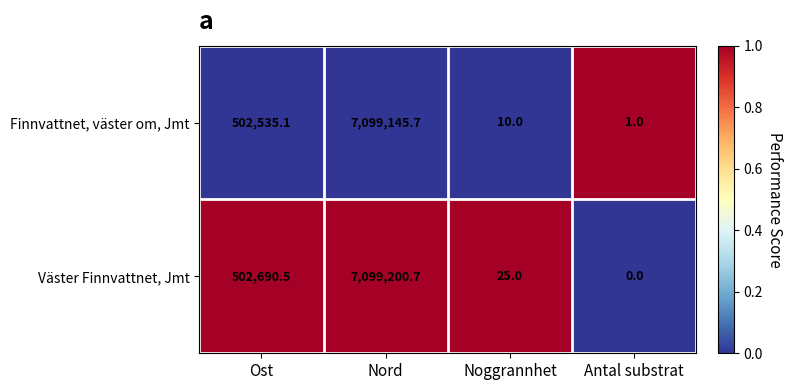

What is the difference between the second highest and second lowest values in the Finnvattnet, väster om, Jmt series?

502525.1